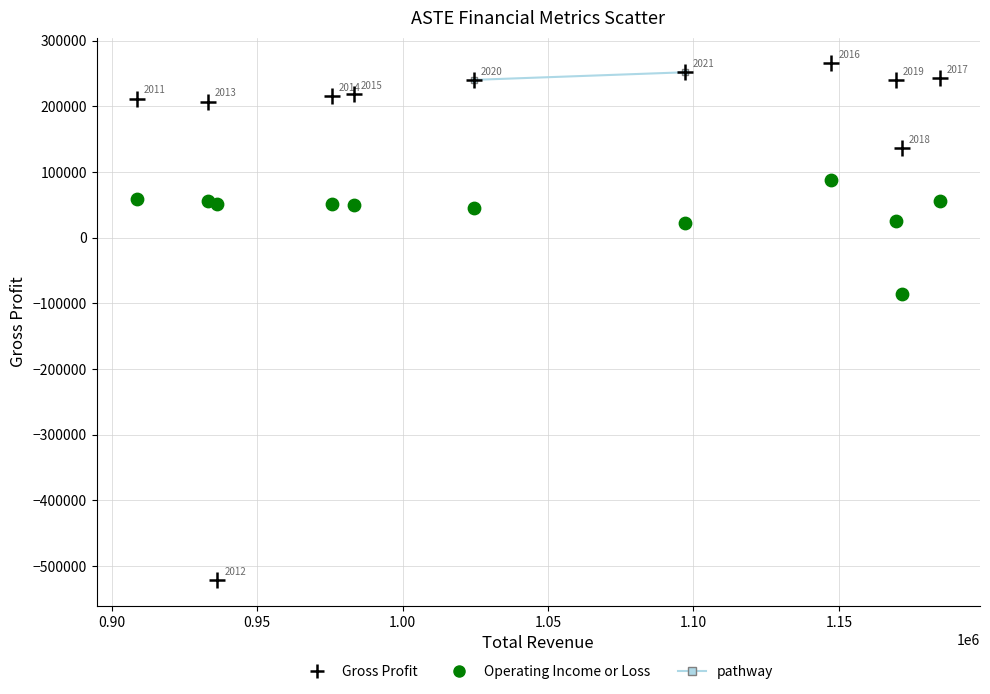

Across all data points, what is the range of Y values (max minus min)?

786700